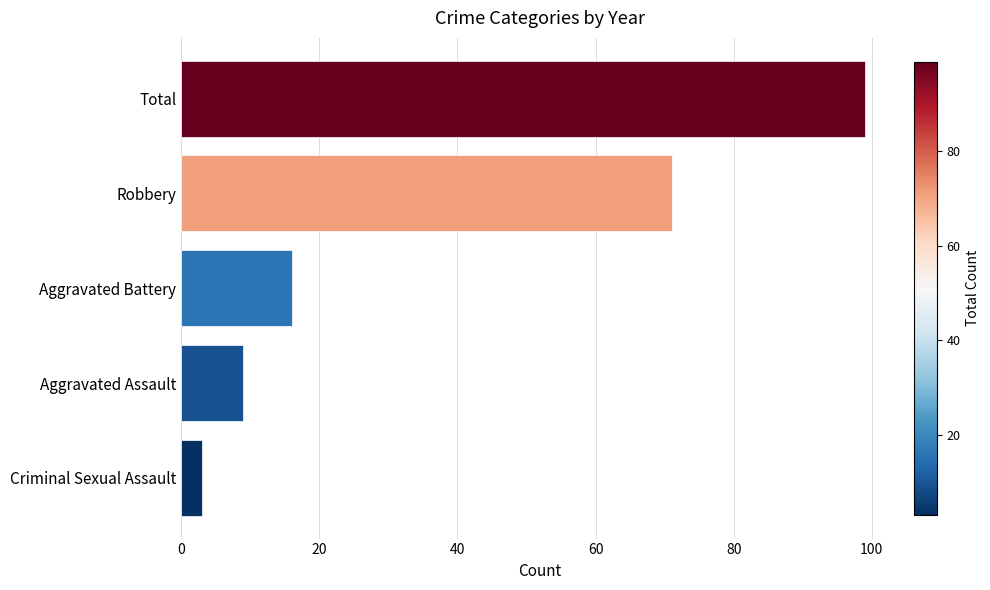

List the labels in order of value, largest first.

Total, Robbery, Aggravated Battery, Aggravated Assault, Criminal Sexual Assault